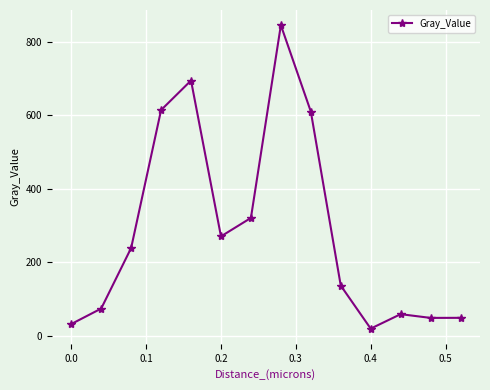

Is this an area chart (filled region under the line)?

No